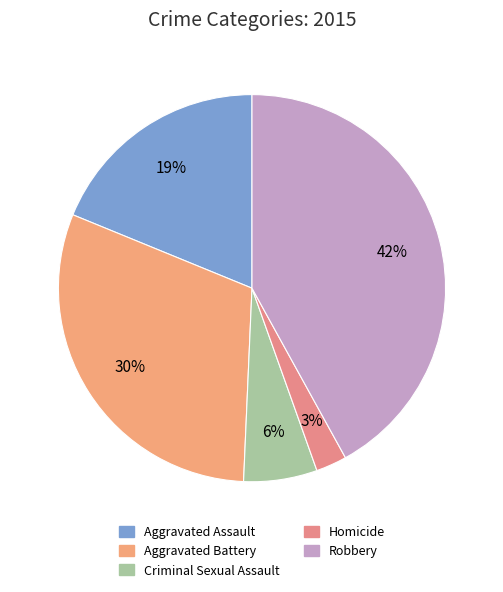

What is the largest slice in the pie chart?

Robbery